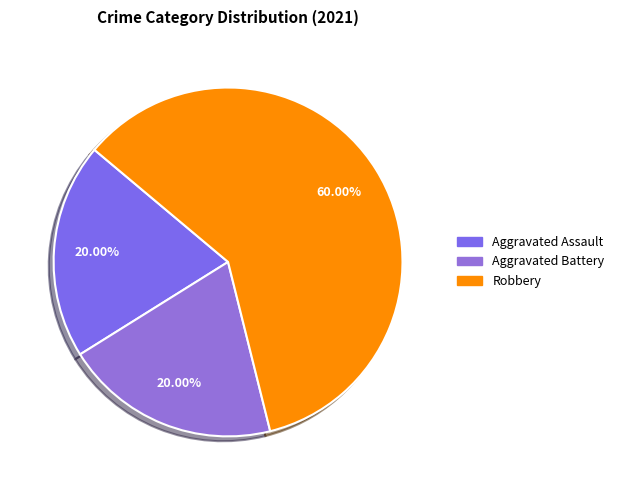

Count the number of slices in the pie.

3